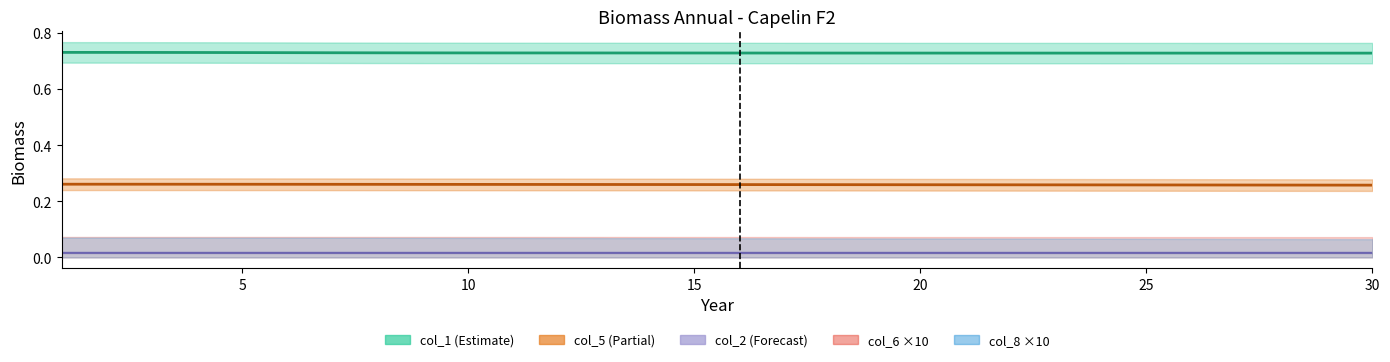

Between 11 and 28, which is larger?

11